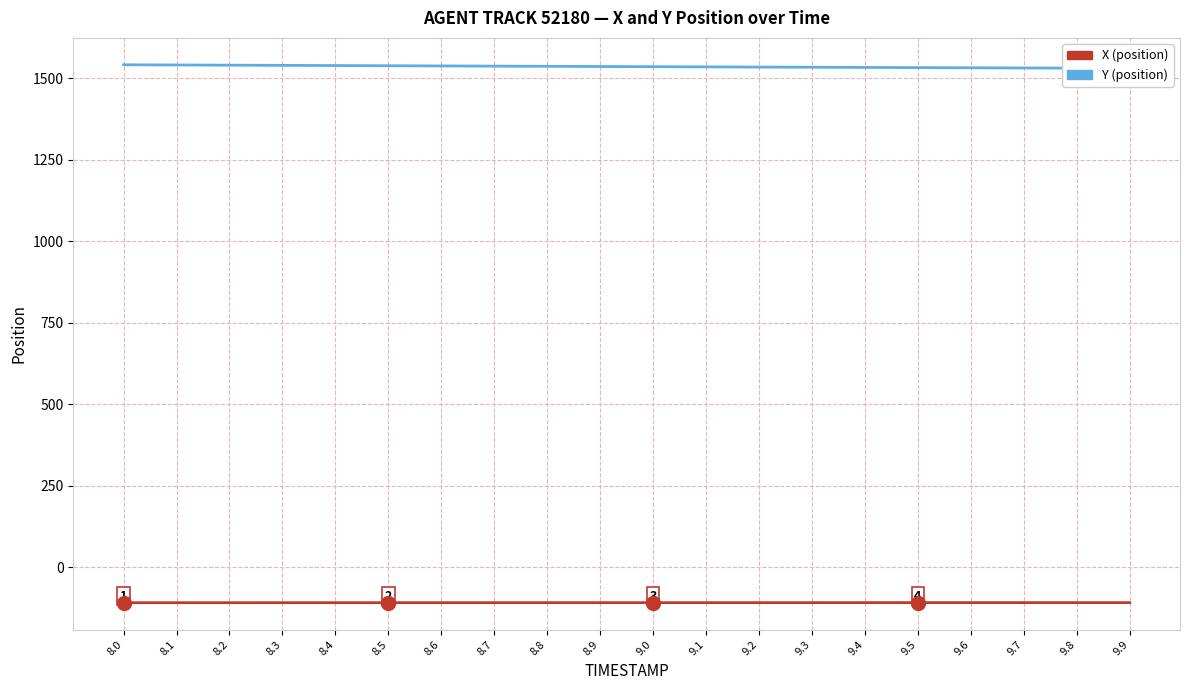

Is the value of Y at 8.6 greater than the value of X at 8.3?

Yes